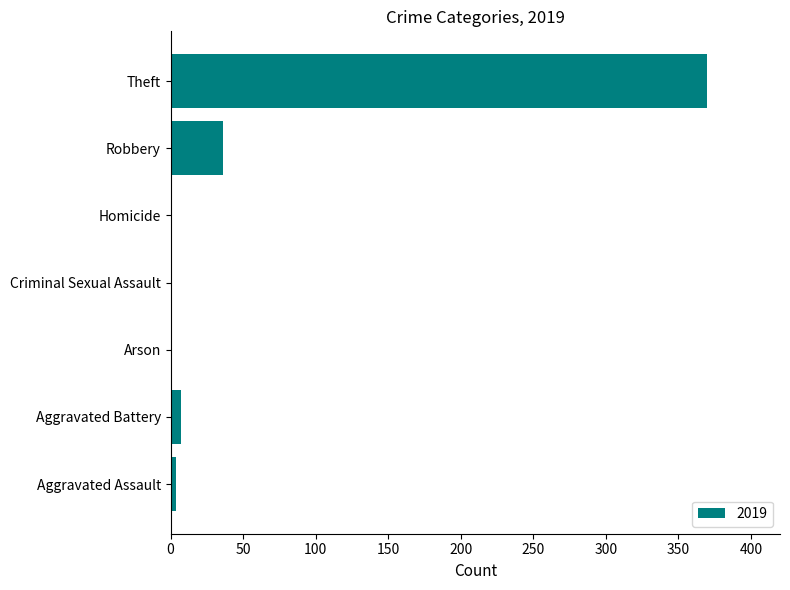

At which label is the value closest to 185?

Robbery